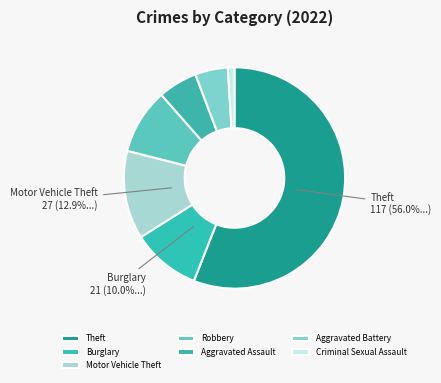

The Theft slice represents 56% of the pie. True or false?

True